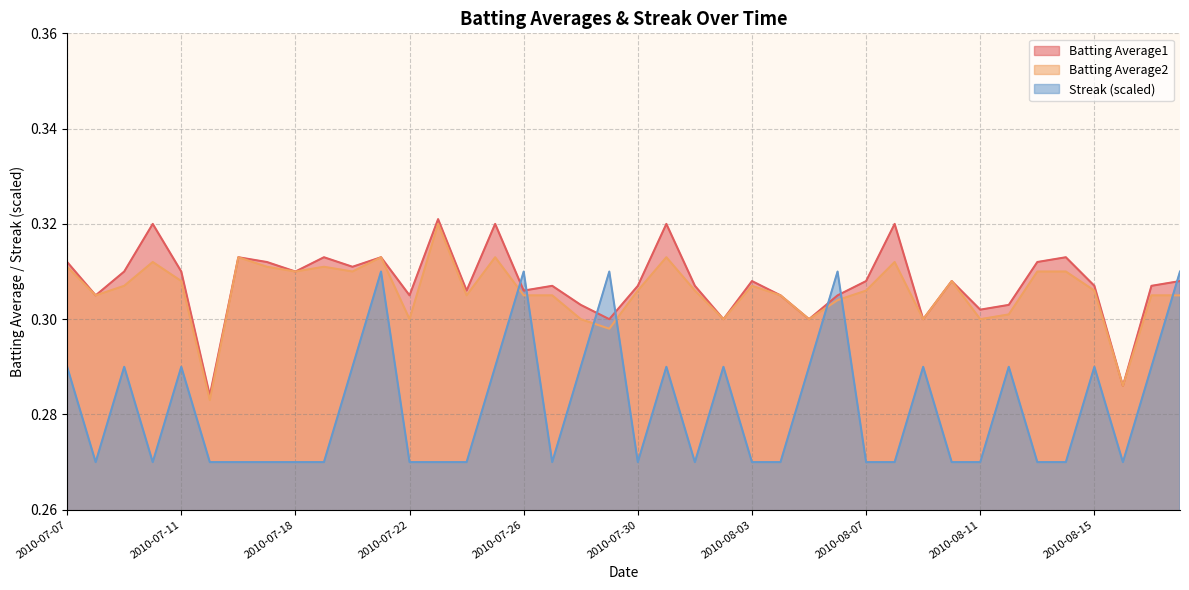

At which category is the sum across all series the highest?

2010-07-21